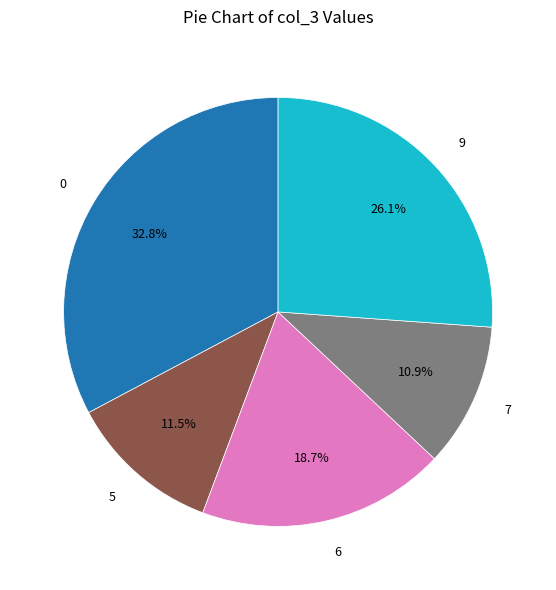

Rank the categories by value from highest to lowest.

0, 9, 6, 5, 7